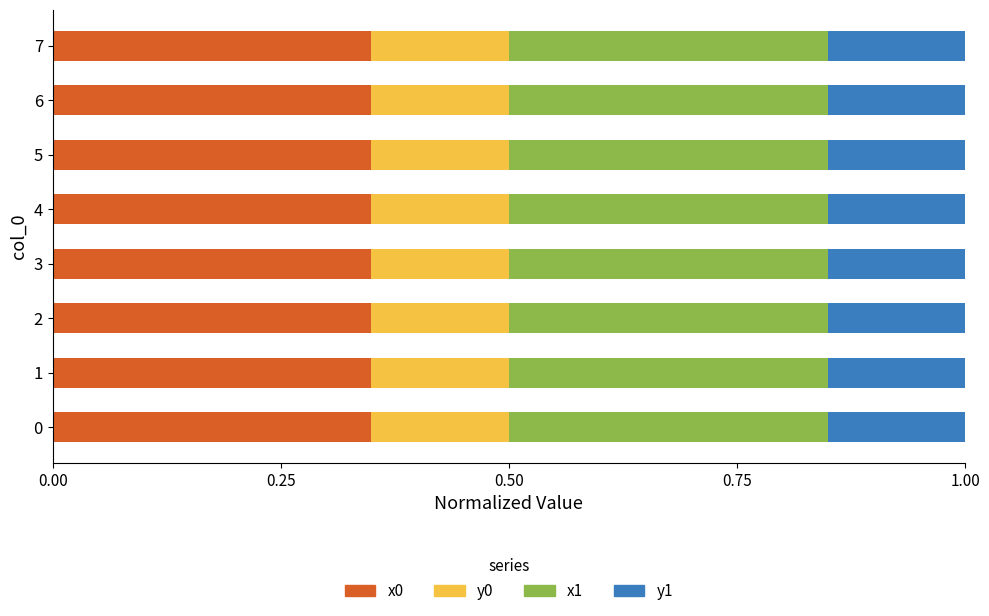

What is the total value across all series at 3?

1.0